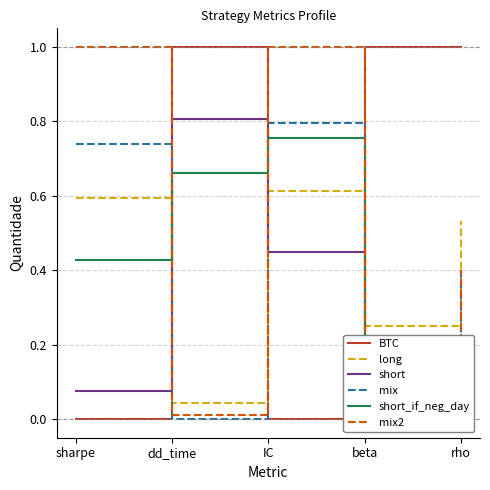

Between dd_time and IC, which series saw the biggest shift?

BTC